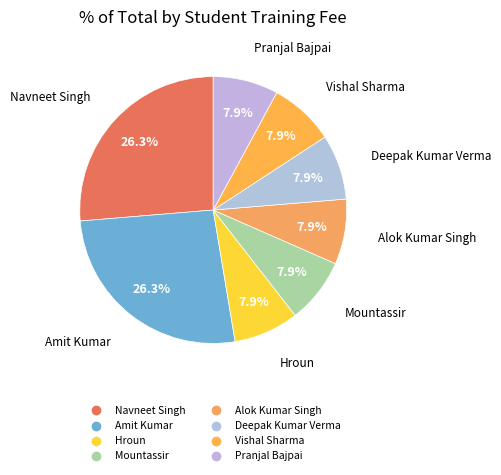

To the nearest percent, what percentage of the pie is Mountassir?

8%